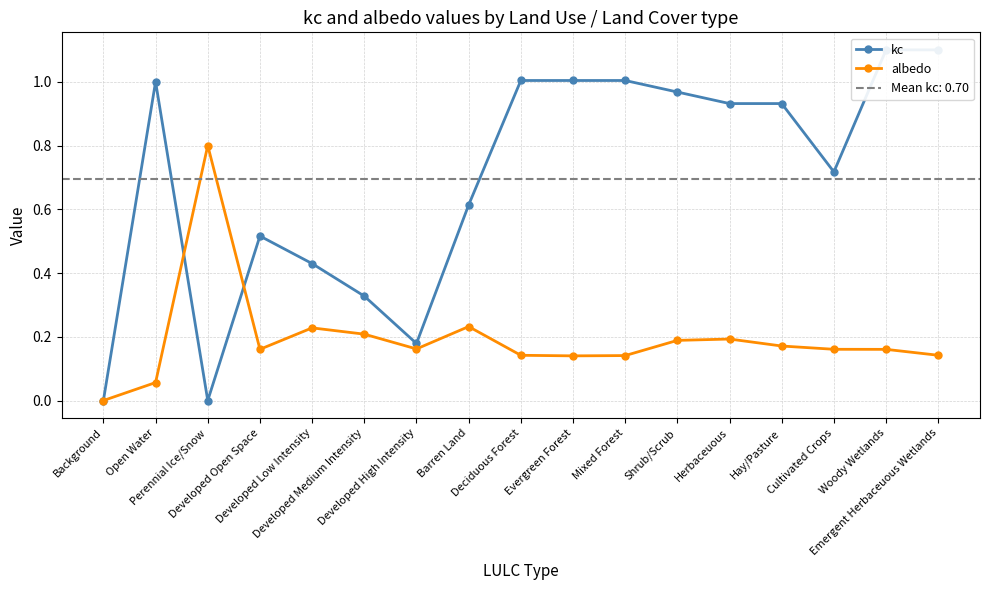

Reading right to left, transcribe all the data shown in this chart.

kc: Emergent Herbaceuous Wetlands=1.1	Woody Wetlands=1.1	Cultivated Crops=0.7	Hay/Pasture=0.9	Herbaceuous=0.9	Shrub/Scrub=1.0	Mixed Forest=1.0	Evergreen Forest=1.0	Deciduous Forest=1.0	Barren Land=0.6	Developed High Intensity=0.2	Developed Medium Intensity=0.3	Developed Low Intensity=0.4	Developed Open Space=0.5	Perennial Ice/Snow=0.0	Open Water=1.0	Background=0.0
albedo: Emergent Herbaceuous Wetlands=0.1	Woody Wetlands=0.2	Cultivated Crops=0.2	Hay/Pasture=0.2	Herbaceuous=0.2	Shrub/Scrub=0.2	Mixed Forest=0.1	Evergreen Forest=0.1	Deciduous Forest=0.1	Barren Land=0.2	Developed High Intensity=0.2	Developed Medium Intensity=0.2	Developed Low Intensity=0.2	Developed Open Space=0.2	Perennial Ice/Snow=0.8	Open Water=0.1	Background=0.0